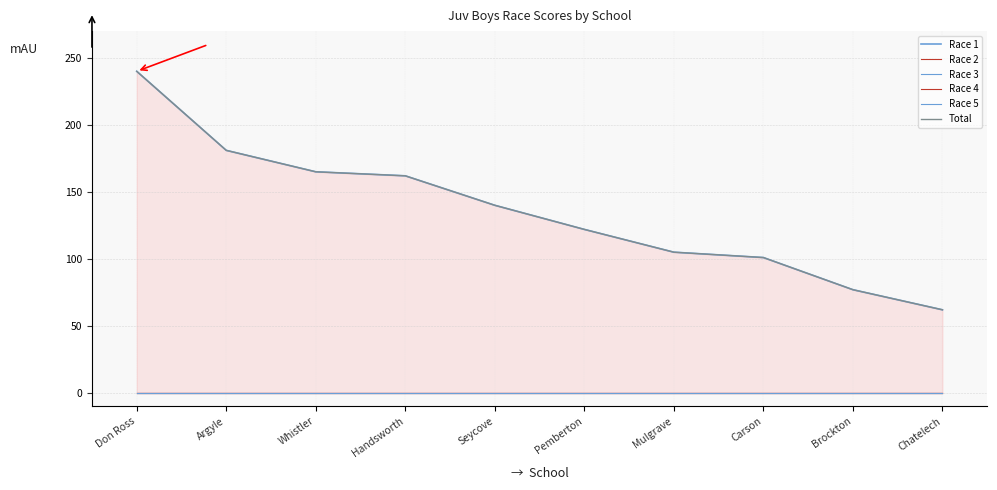

List the labels in order of Race 3 value, largest first.

Don Ross, Argyle, Whistler, Handsworth, Seycove, Pemberton, Mulgrave, Carson, Brockton, Chatelech